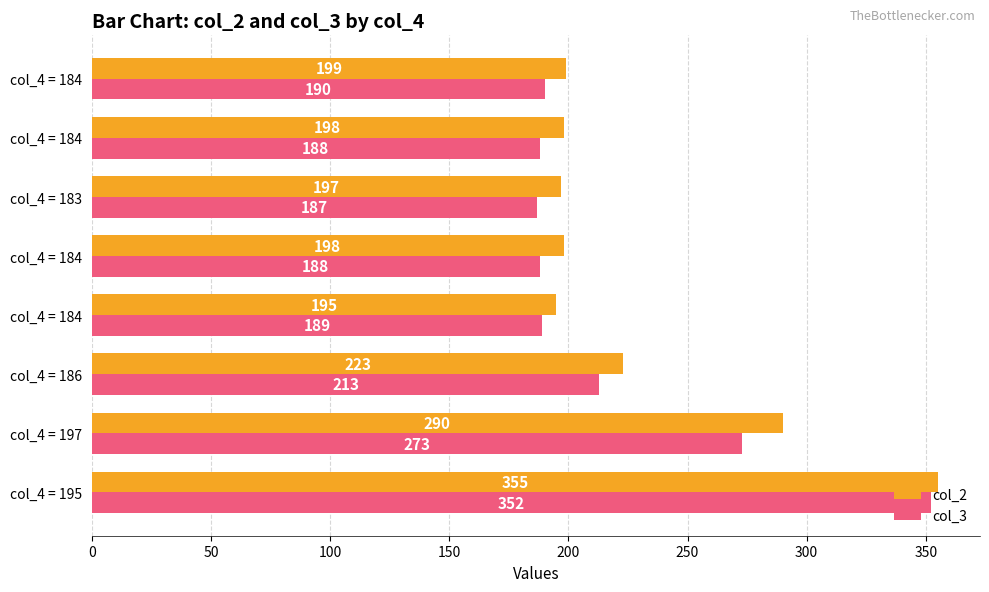

What are all the series names shown in the legend?

col_2, col_3